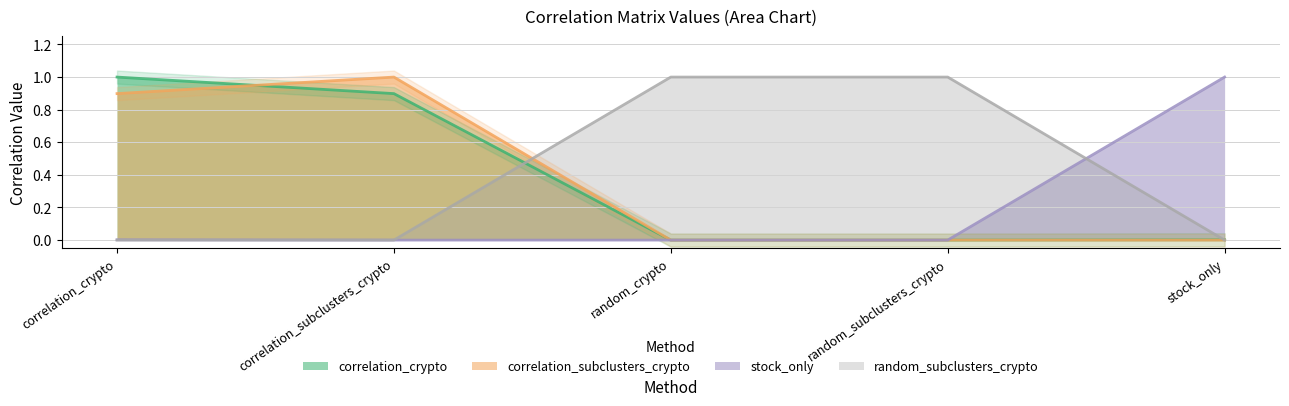

Which series changed the most between correlation_subclusters_crypto and stock_only?

correlation_subclusters_crypto